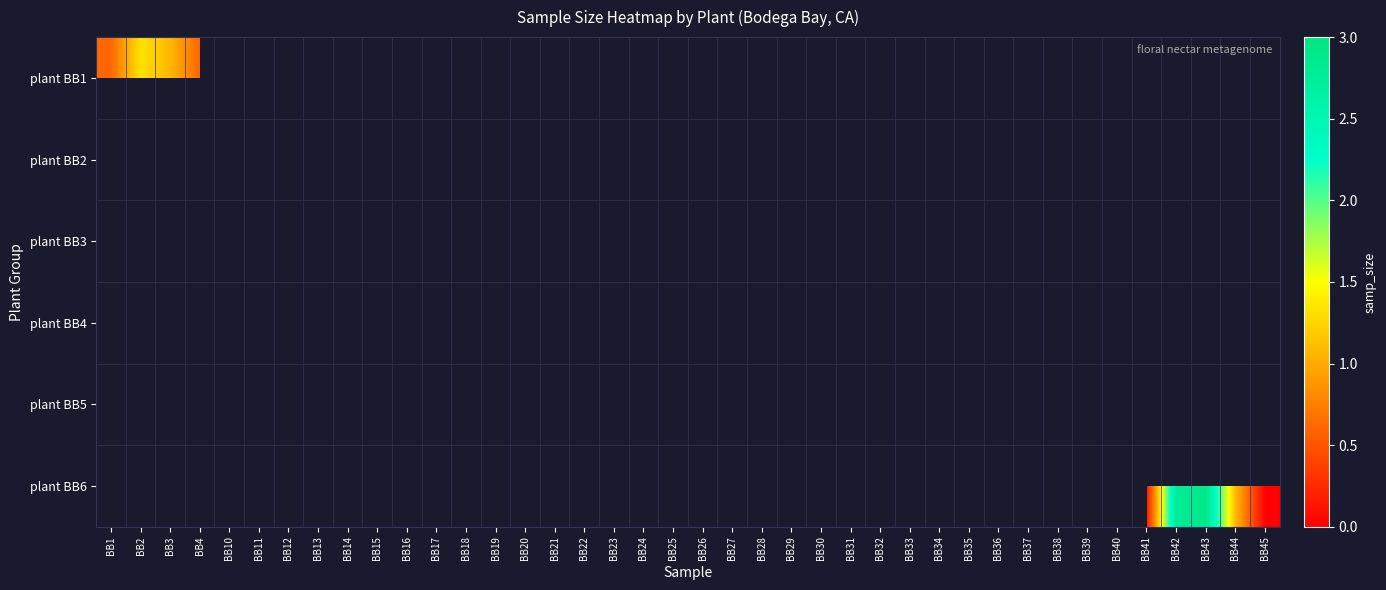

What is the minimum value for plant BB1?

0.6